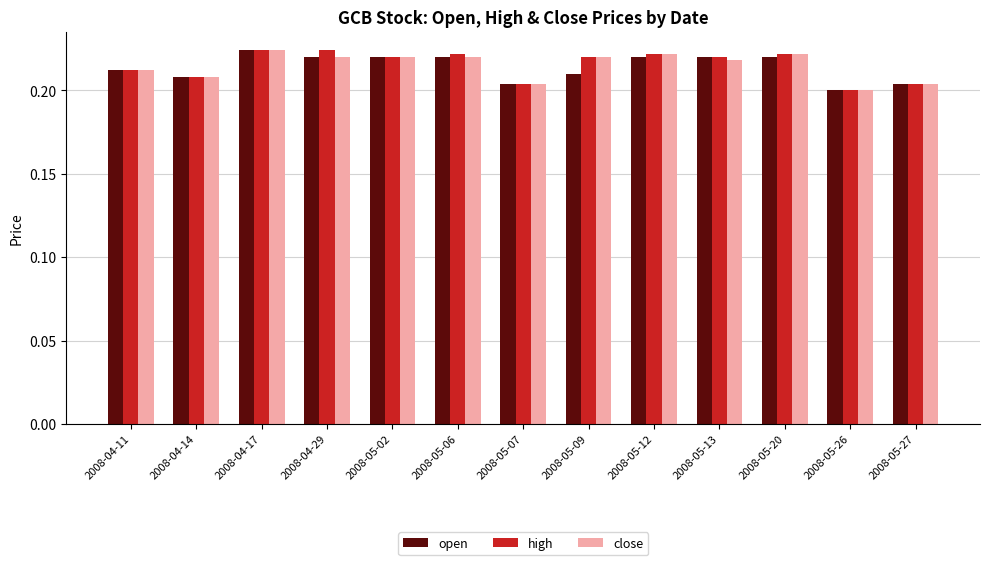

What is the sum of the open values at 2008-05-07 and 2008-05-09?

0.4